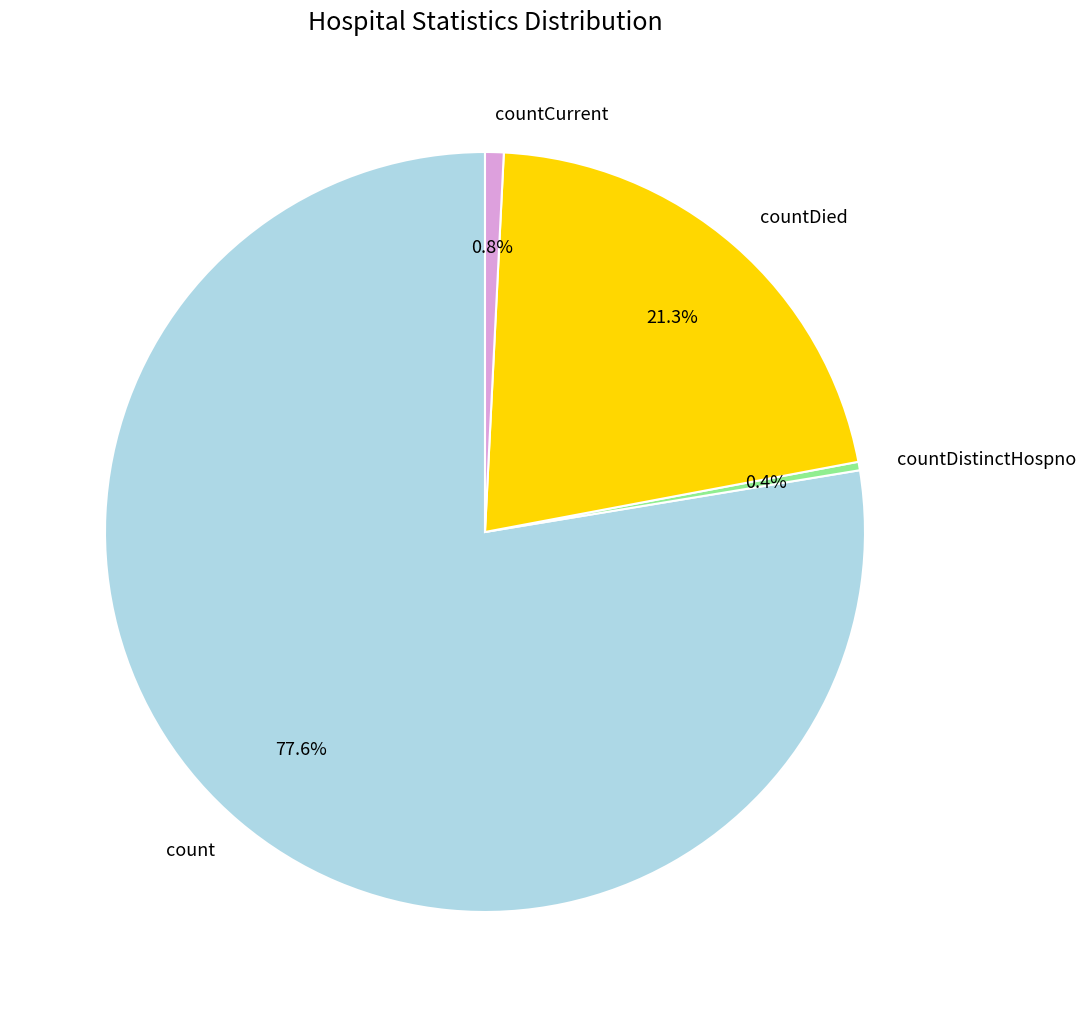

Does countDied account for over 50% of the chart?

No